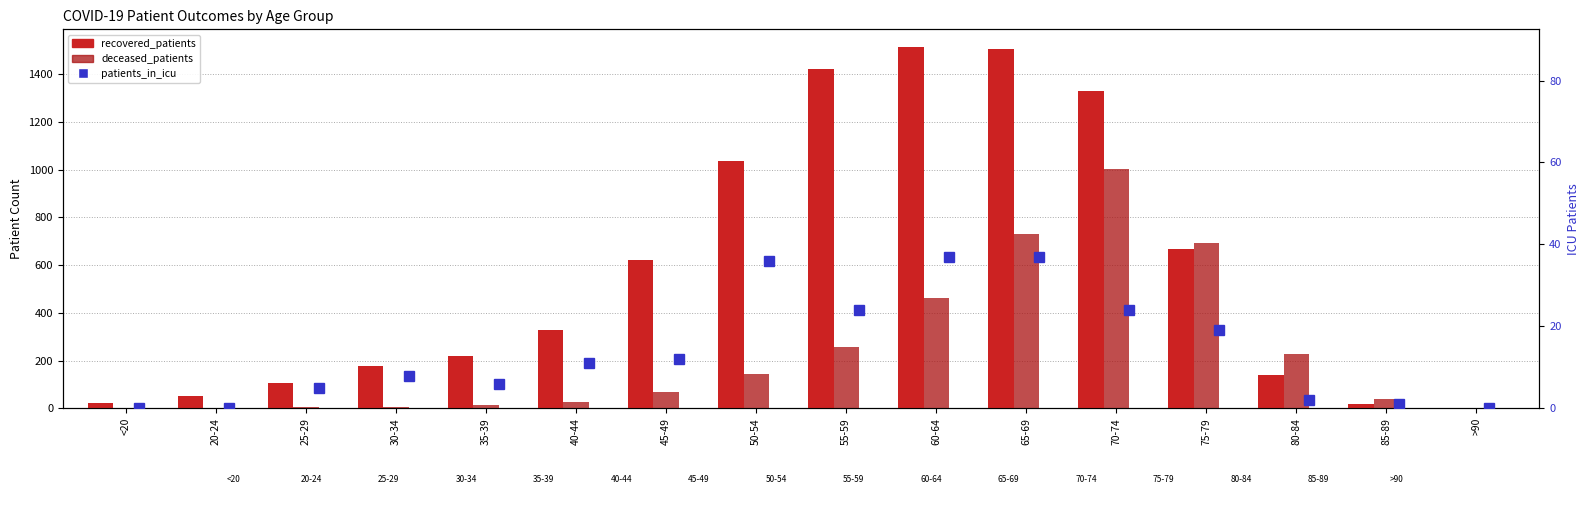

What is the label of the 6th bar from the right?

65-69